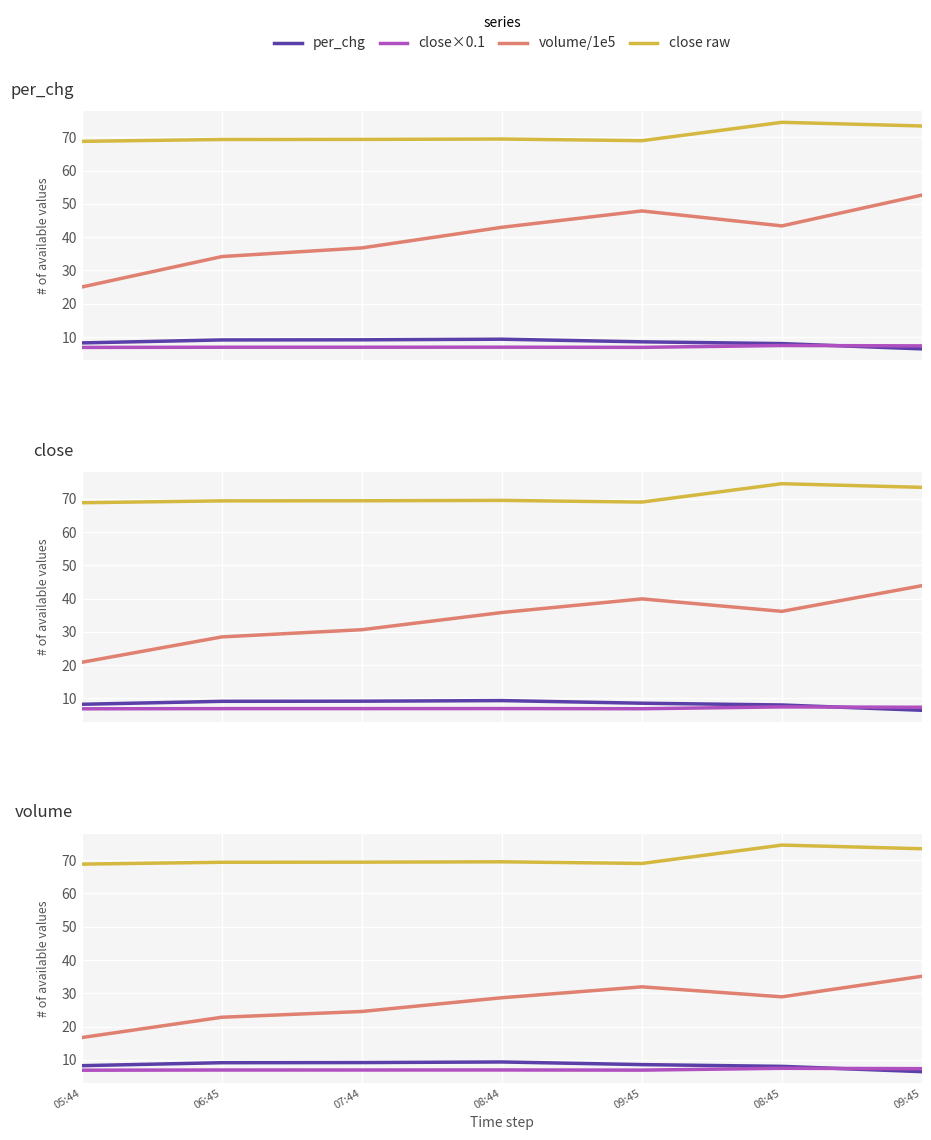

Rank the series at 09:45 from highest to lowest value.

close raw, volume (scaled), per_chg (all), close (norm)